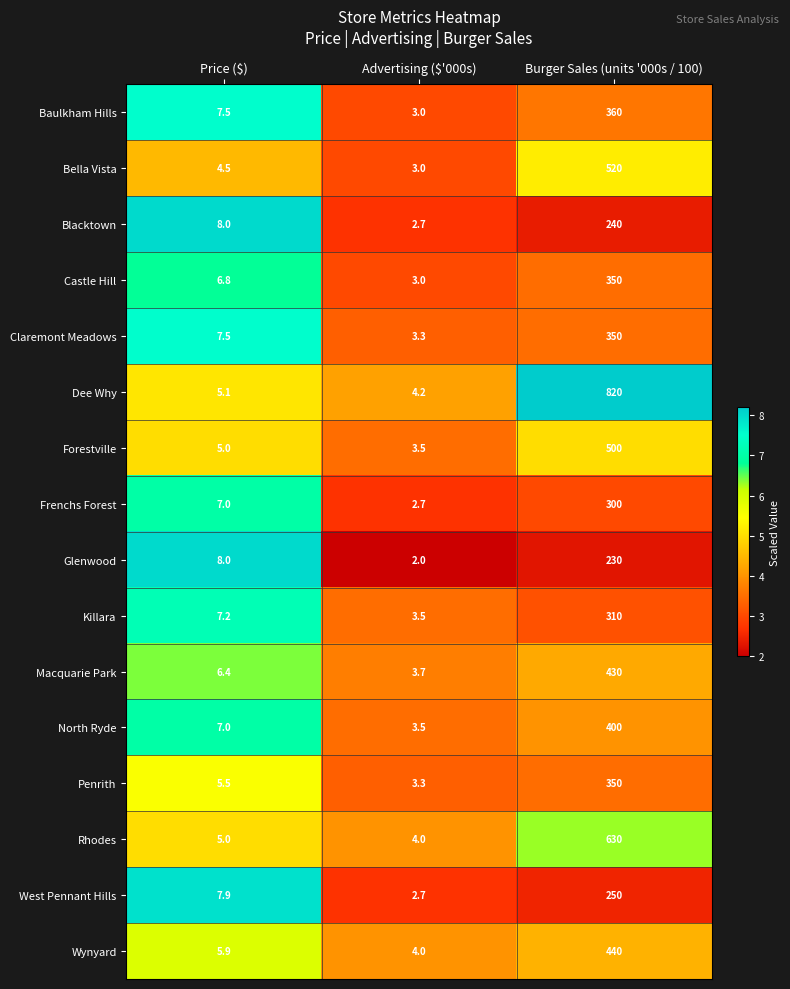

How many distinct data groups are displayed?

16